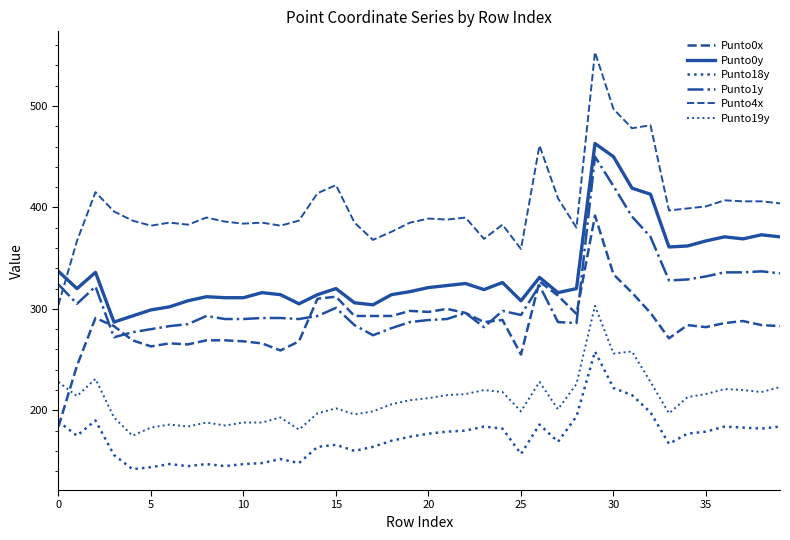

Count the number of categories in the chart.

40